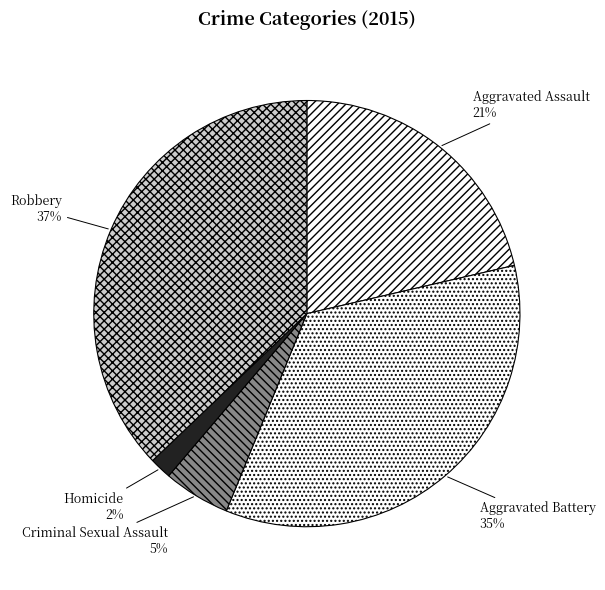

Combined, do Criminal Sexual Assault and Homicide account for over 50%?

No